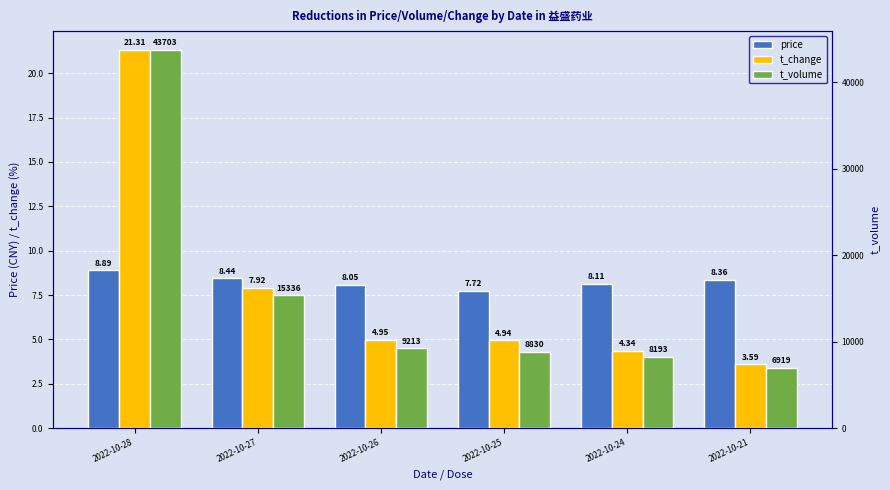

What is the maximum value shown in the chart?

43703.0